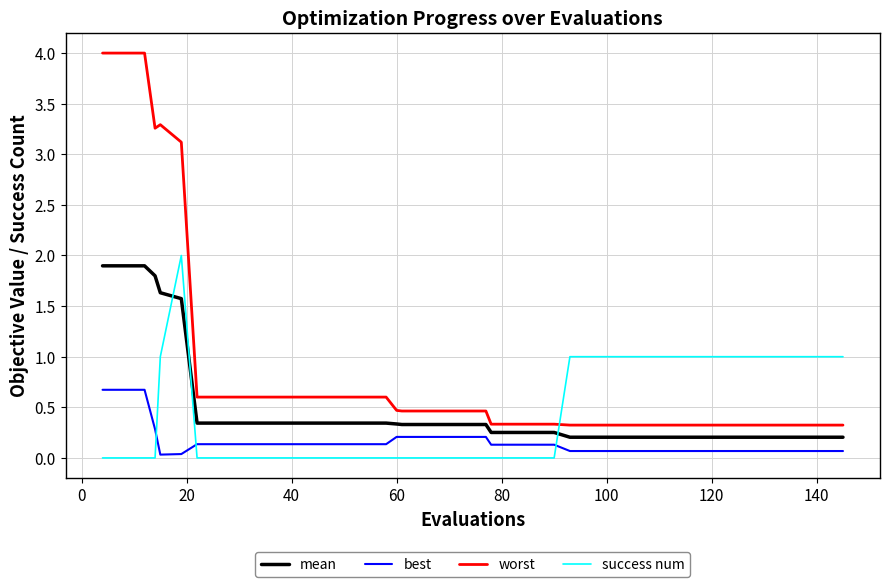

What is the greatest value displayed?

4.0